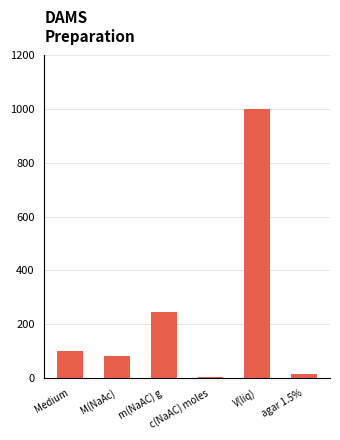

What is the greatest value displayed?

1000.0